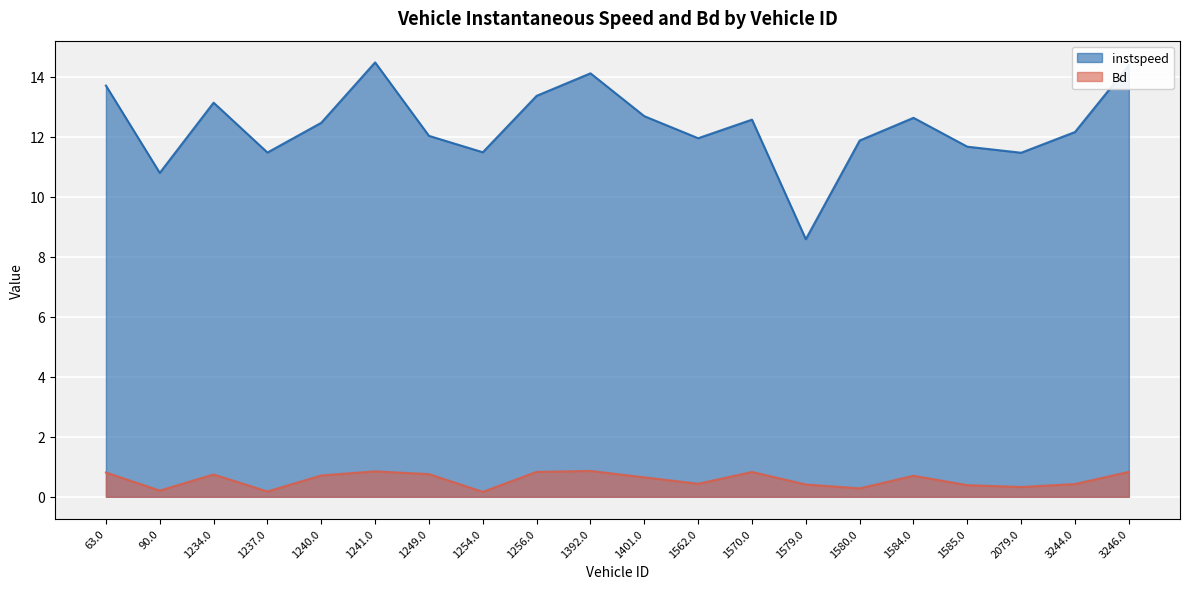

List the series in order of their overall mean, lowest first.

Bd, instspeed